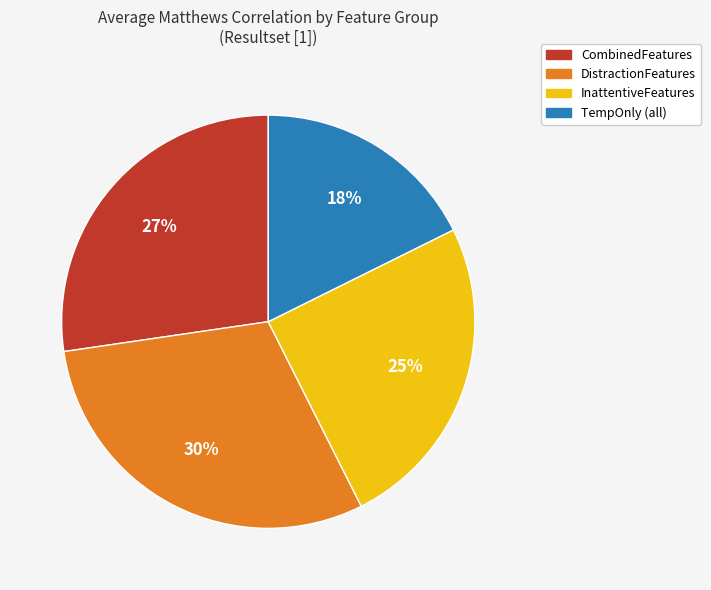

Is there a majority slice in this chart?

No